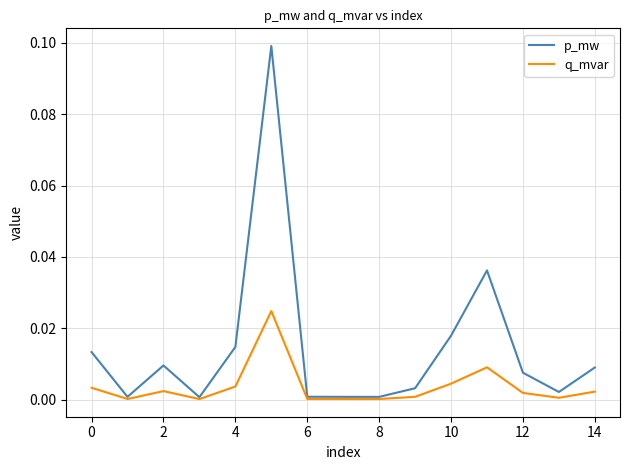

What are all the series names shown in the legend?

p_mw, q_mvar